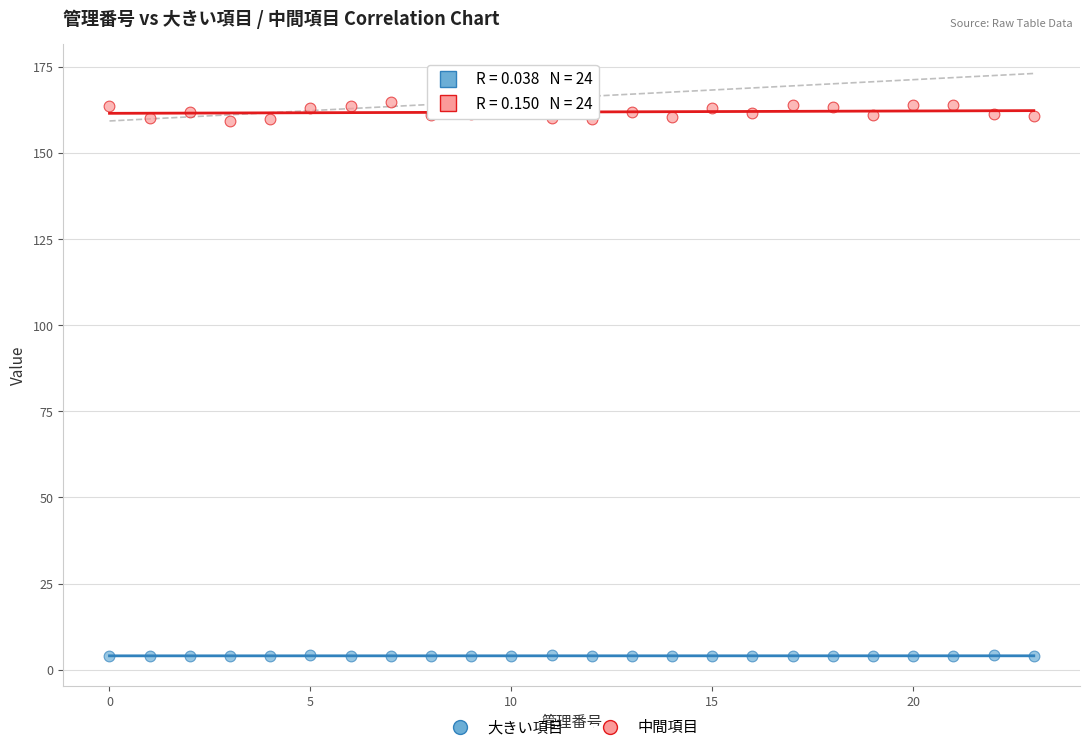

Which series reaches the maximum Y coordinate?

中間項目